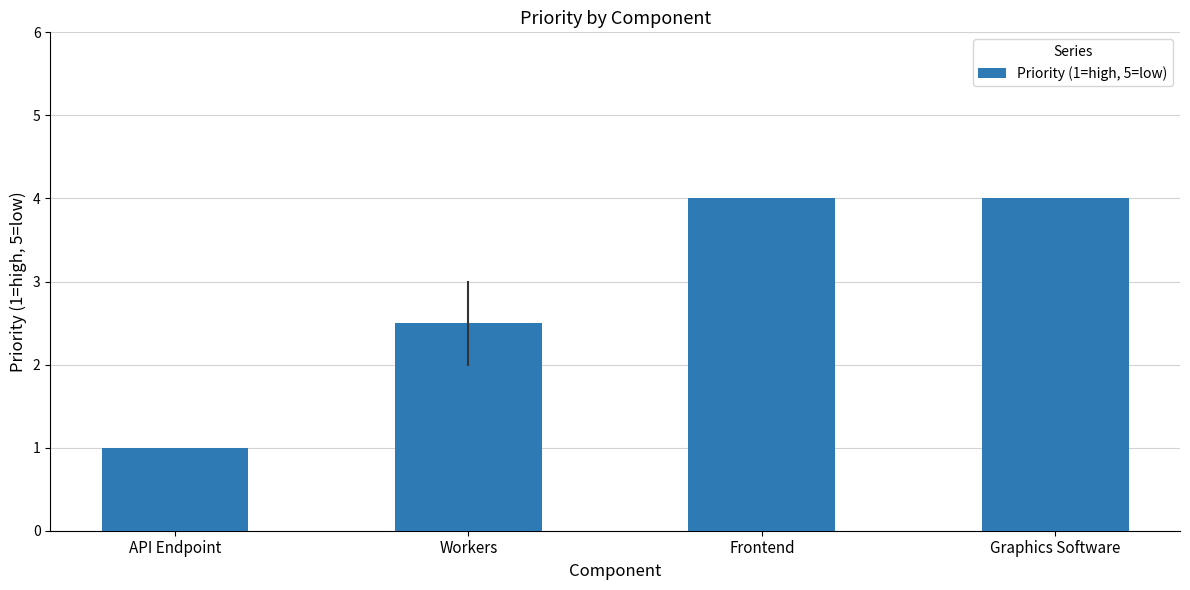

Are the bars horizontal?

No